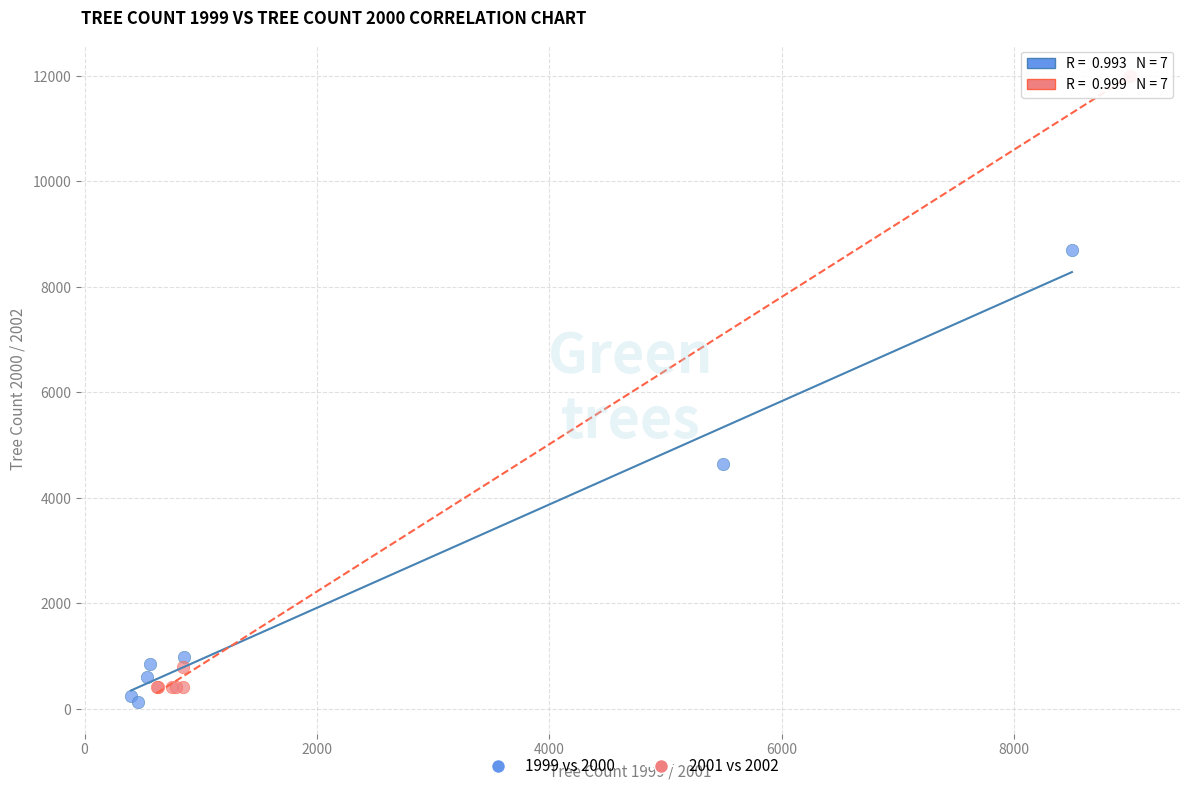

Which series reaches the maximum Y coordinate?

2001 vs 2002